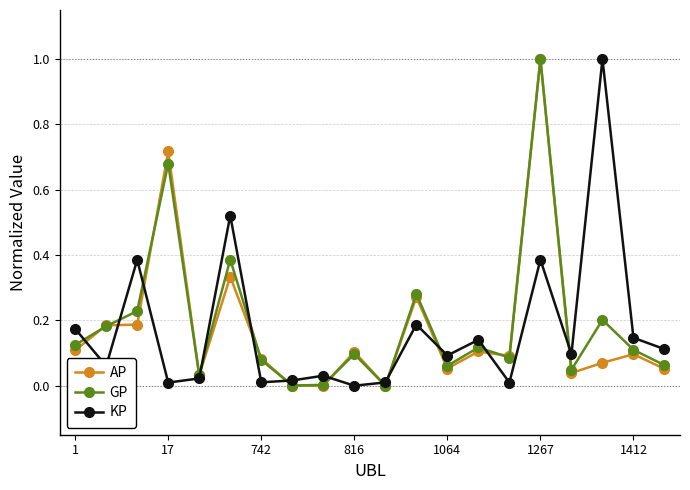

What is the maximum value shown in the chart?

1.0